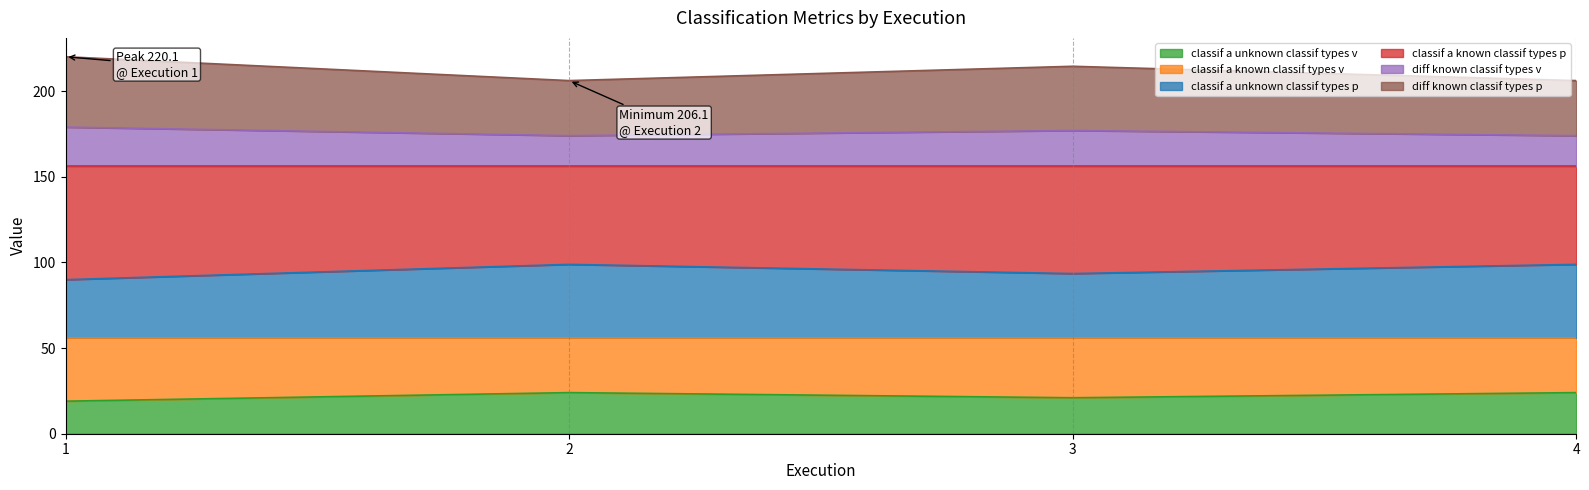

Which series has the widest spread of values?

classif_a_known_classif_types_p